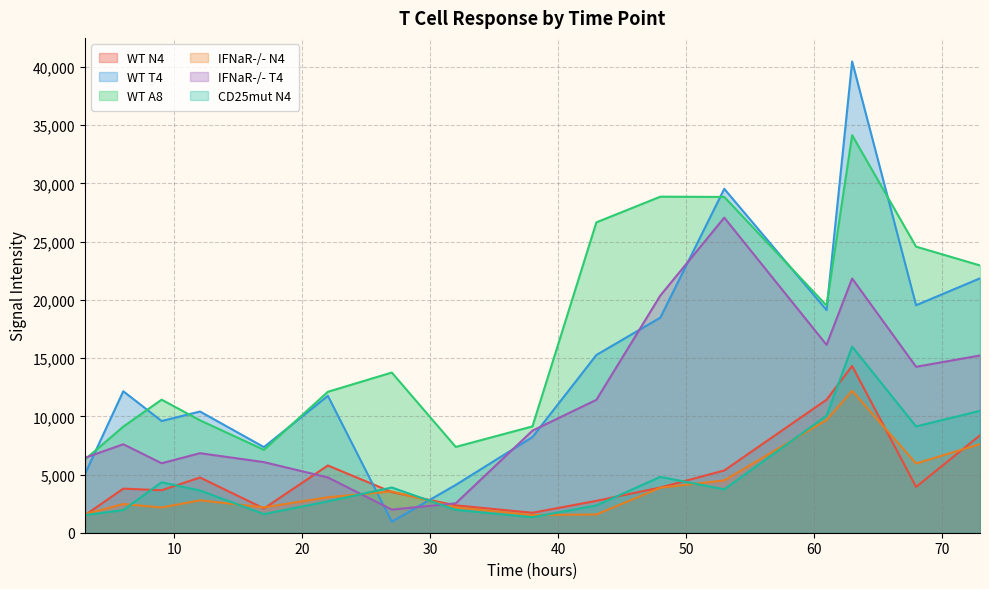

At which category is the sum across all series the highest?

63